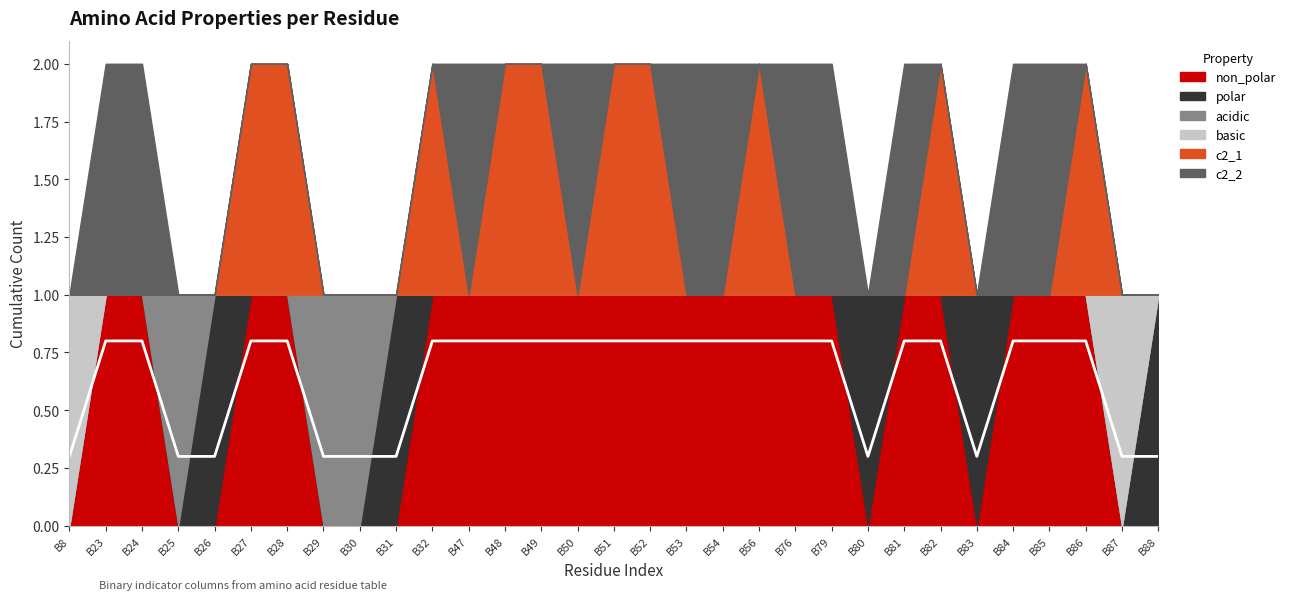

In polar, how many points are higher than both neighbors (excluding endpoints)?

4